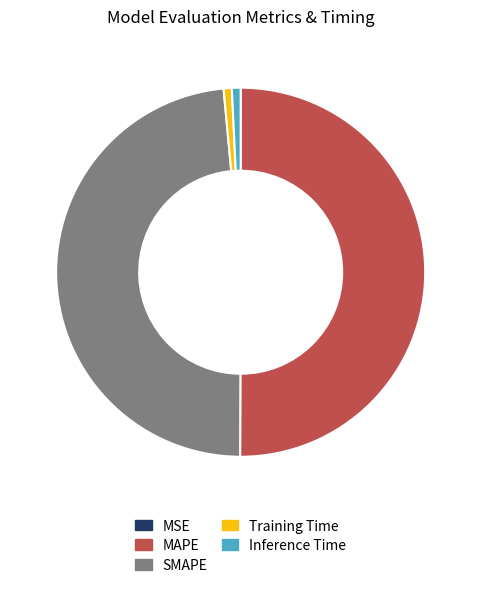

Is it true that Inference Time is 11% of the pie?

False